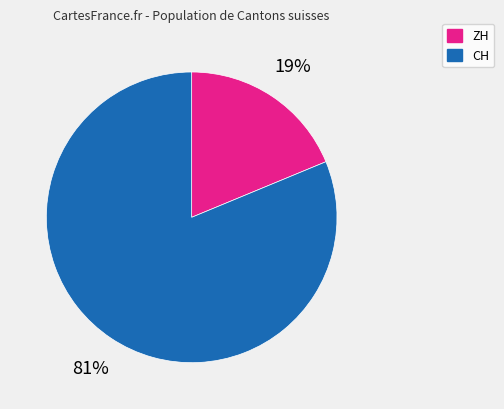

Is the sum of ZH and CH greater than half?

Yes